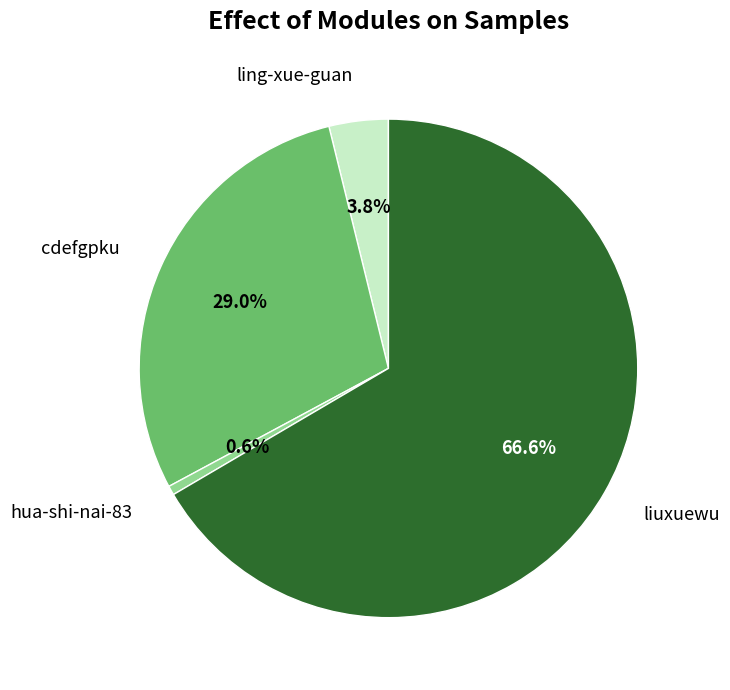

How many slices are in this pie chart?

4